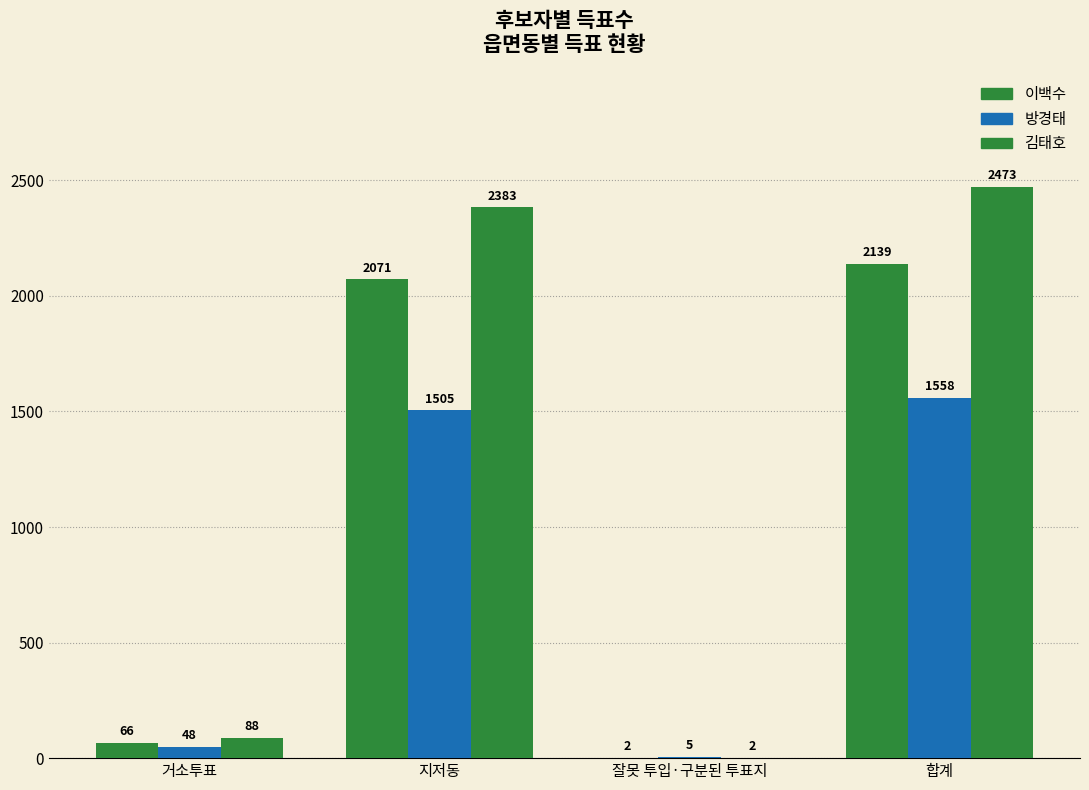

Reading left to right, extract all data points from this chart.

이백수: 거소투표=66	지저동=2071	잘못 투입·구분된 투표지=2	합계=2139
방경태: 거소투표=48	지저동=1505	잘못 투입·구분된 투표지=5	합계=1558
김태호: 거소투표=88	지저동=2383	잘못 투입·구분된 투표지=2	합계=2473